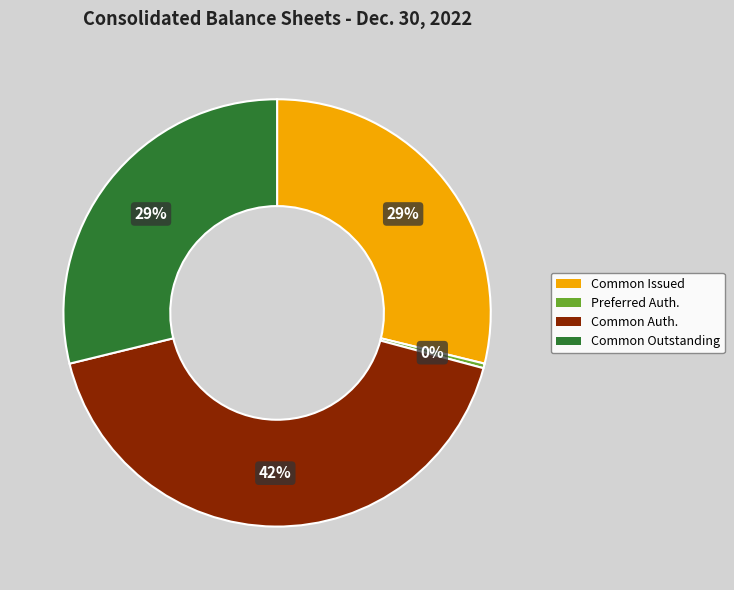

Which category has the biggest portion of the pie?

Common Auth.